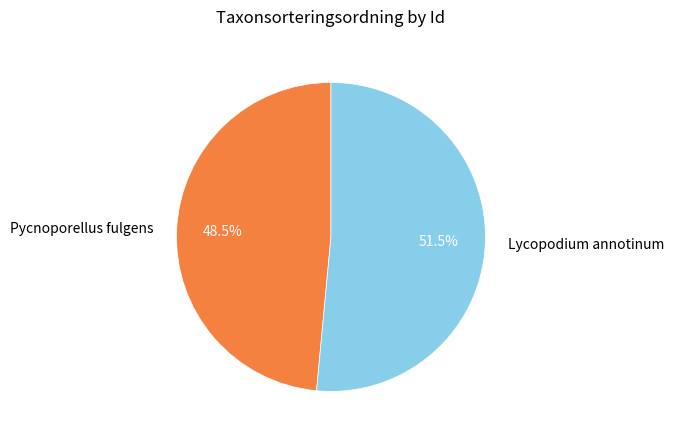

Is there a majority slice in this chart?

Yes